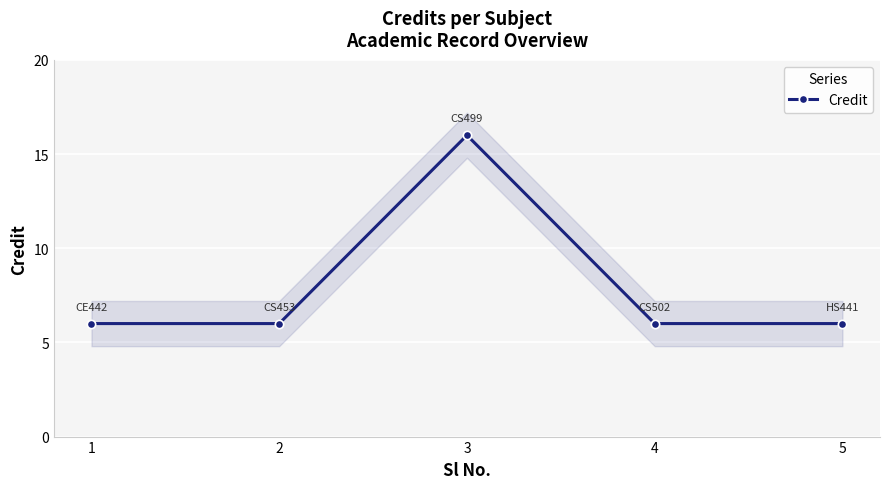

Where is the data nearest to the value 11?

1